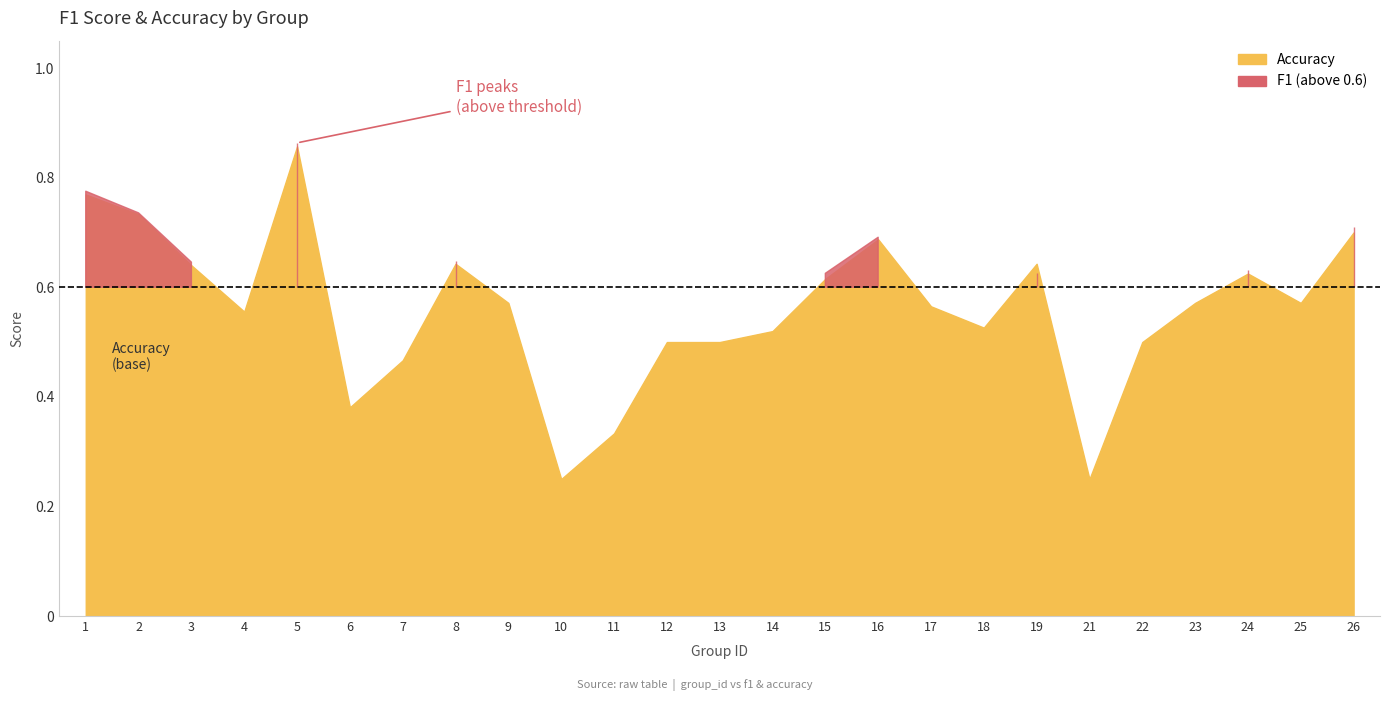

Reading left to right, transcribe all the data shown in this chart.

f1: 1=0.8	2=0.7	3=0.6	4=0.6	5=0.9	6=0.4	7=0.5	8=0.6	9=0.5	10=0.3	11=0.5	12=0.5	13=0.5	14=0.5	15=0.6	16=0.7	17=0.5	18=0.5	19=0.6	21=0.2	22=0.5	23=0.6	24=0.6	25=0.6	26=0.7
accuracy: 1=0.8	2=0.7	3=0.6	4=0.6	5=0.9	6=0.4	7=0.5	8=0.6	9=0.6	10=0.2	11=0.3	12=0.5	13=0.5	14=0.5	15=0.6	16=0.7	17=0.6	18=0.5	19=0.6	21=0.2	22=0.5	23=0.6	24=0.6	25=0.6	26=0.7